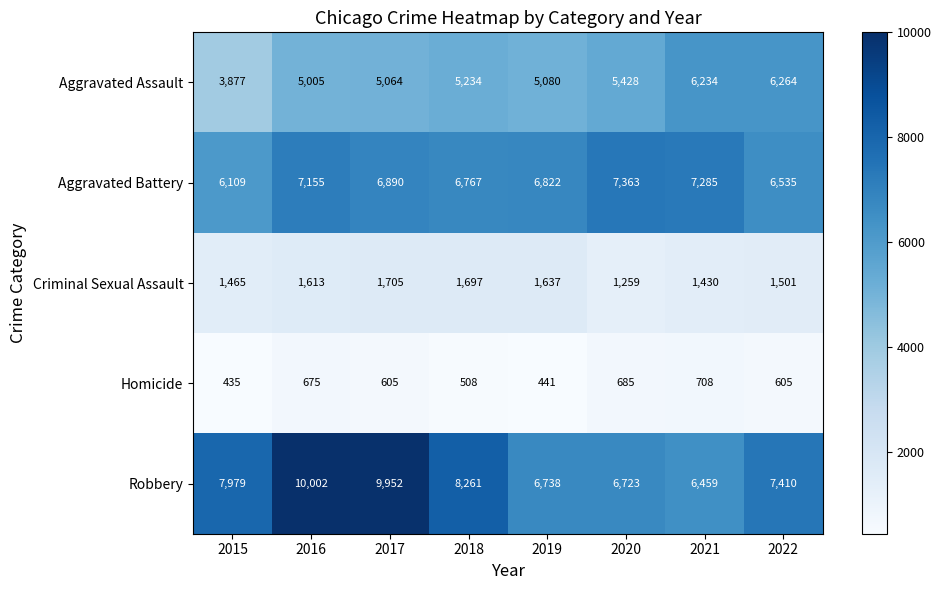

Is it true that Criminal Sexual Assault equals 1705 at 2017?

True